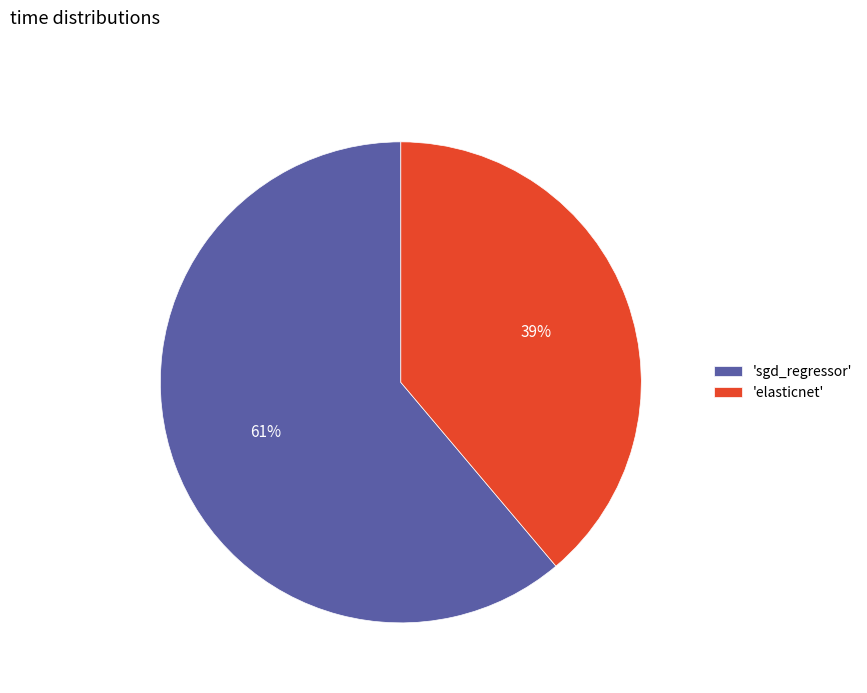

What is the smallest slice in the pie chart?

'elasticnet'